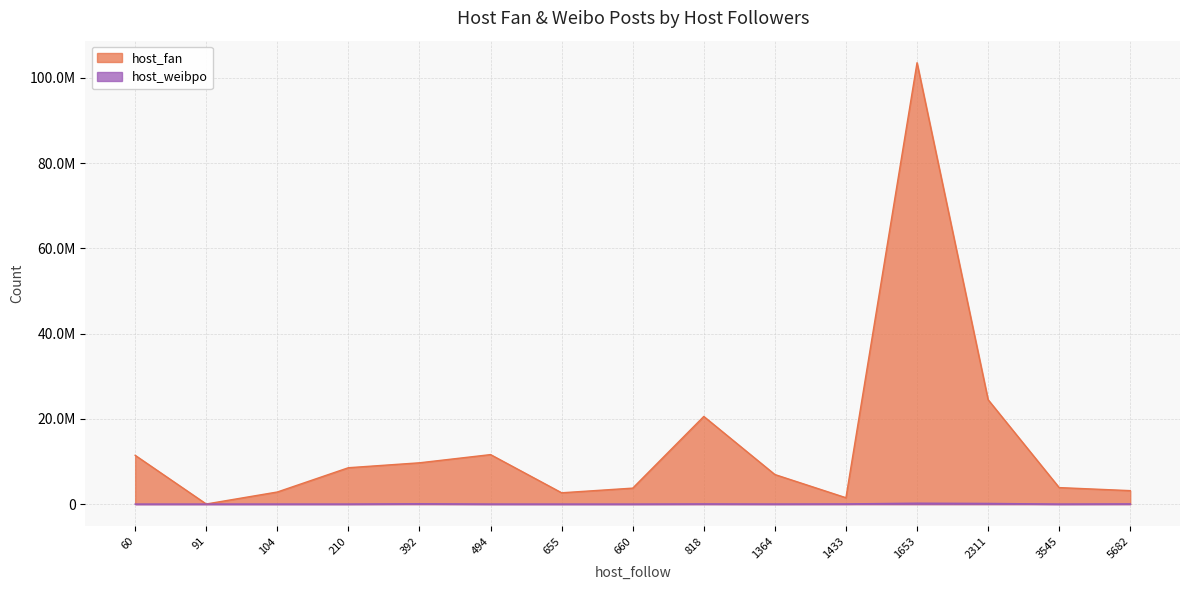

Rank the series by their average value, from lowest to highest.

host_weibpo, host_fan